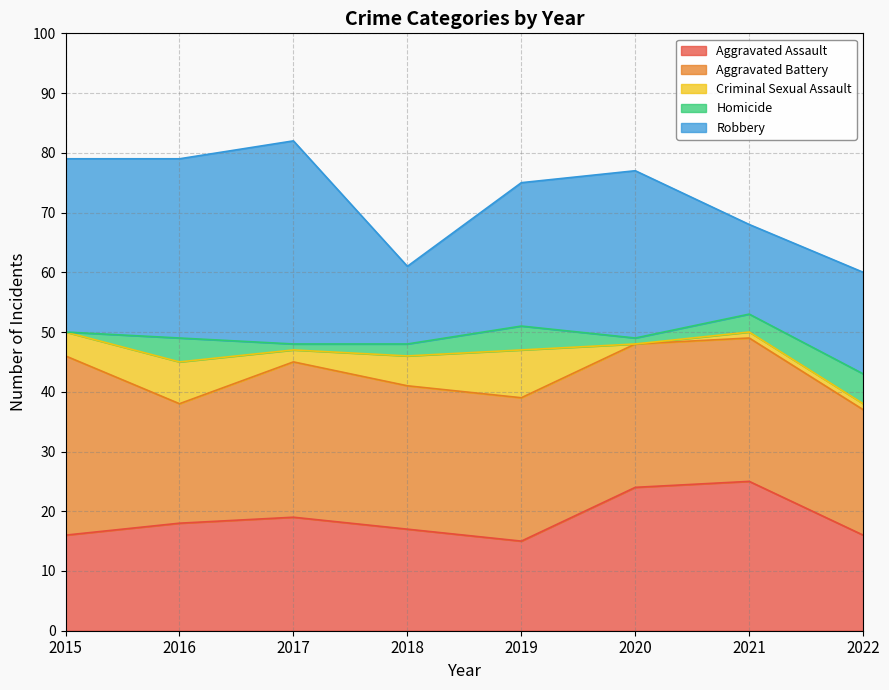

Is it true that Aggravated Assault equals 16 at 2022?

True